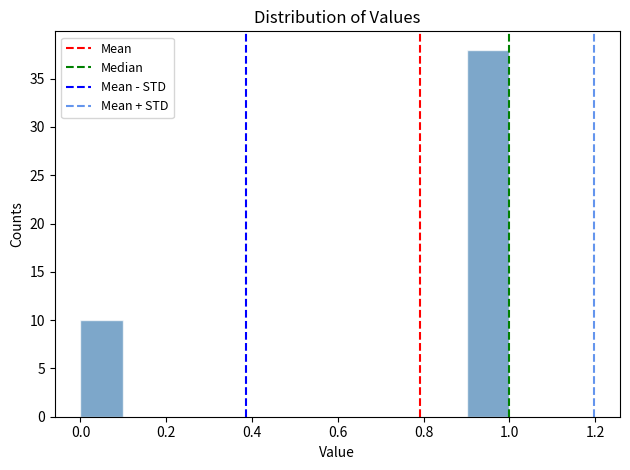

Over which range of the x-axis is the bar tallest?

0.9 to 1.0